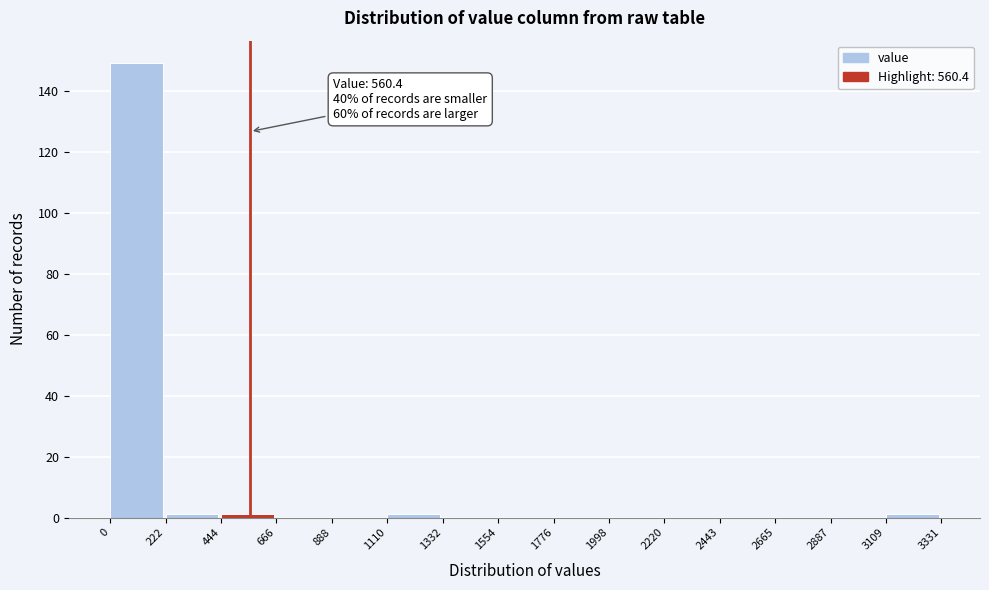

Which range on the x-axis has the tallest bar?

0 to 222